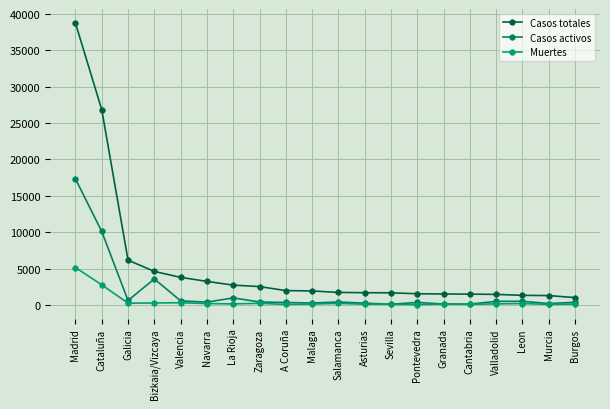

What is the difference between the highest and lowest values at Cataluña?

24064